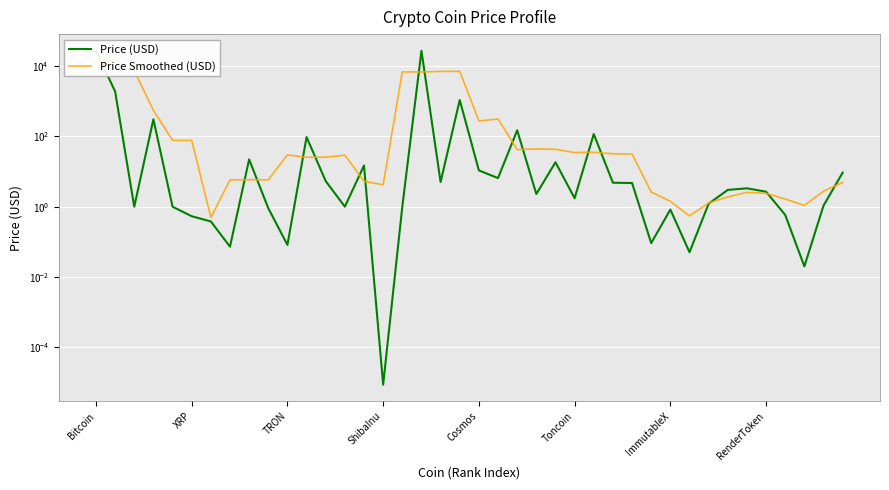

How many data points in Price (USD) are less than 3?

20